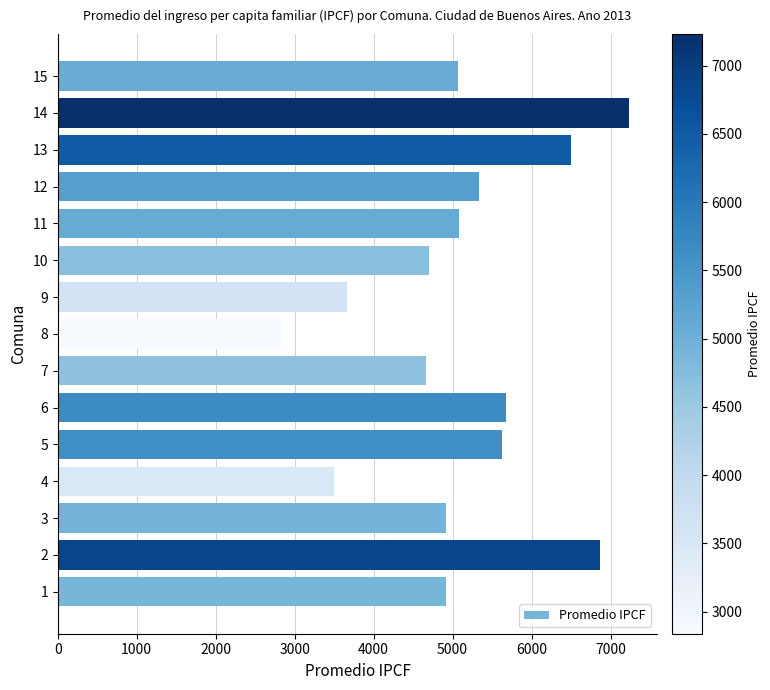

What is the difference between the second highest and minimum values?

4032